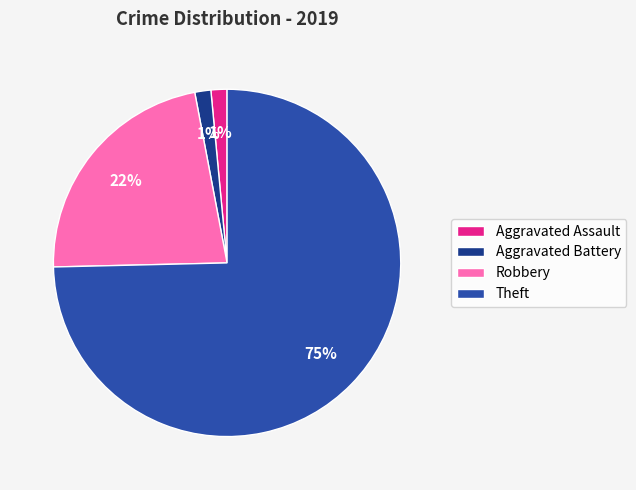

Combined, do Theft and Robbery account for over 50%?

Yes